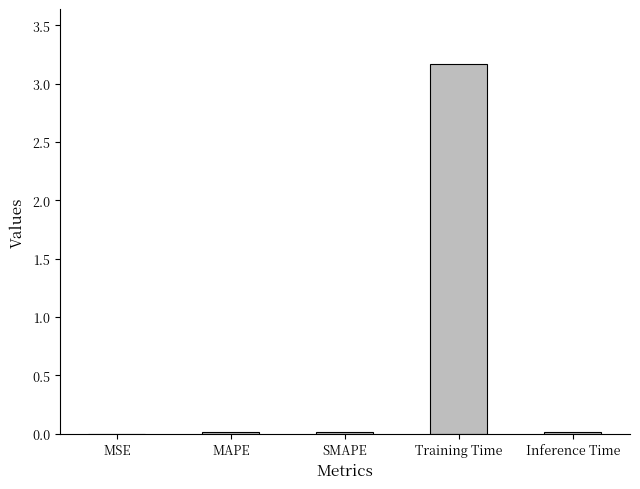

Count the number of categories in the chart.

5